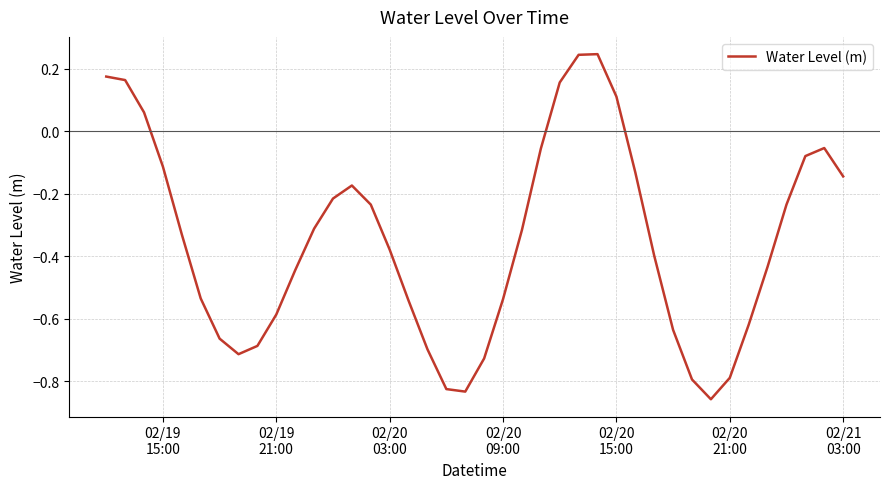

How many values are above zero?

7